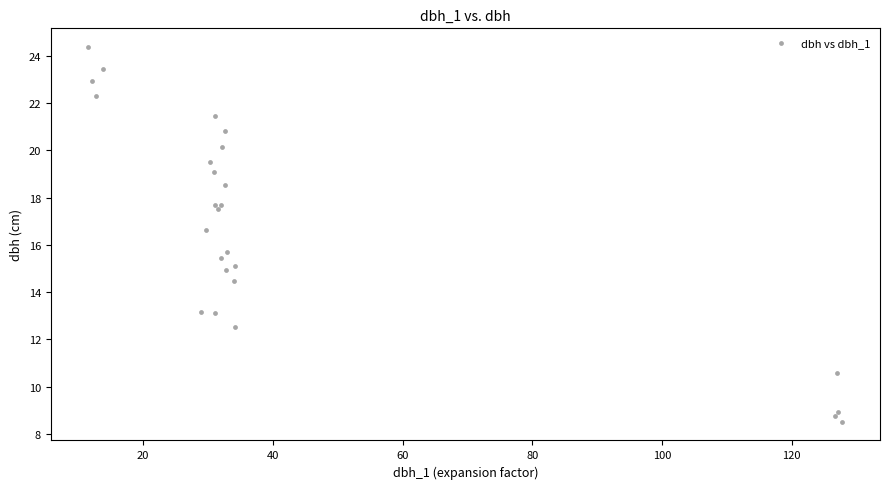

What Y value in the scatter plot is closest to 16?

15.7